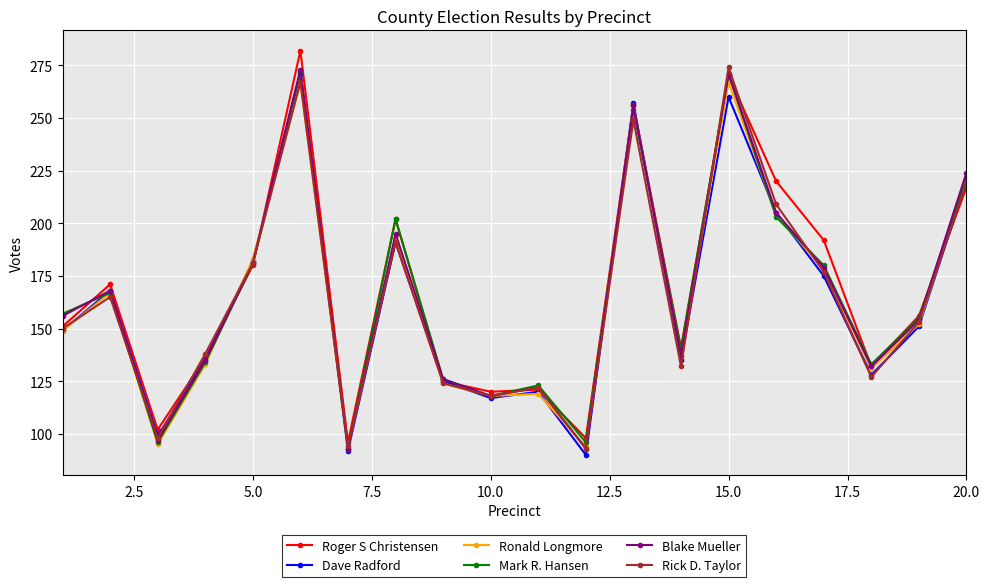

What is the minimum value for Mark R. Hansen?

93